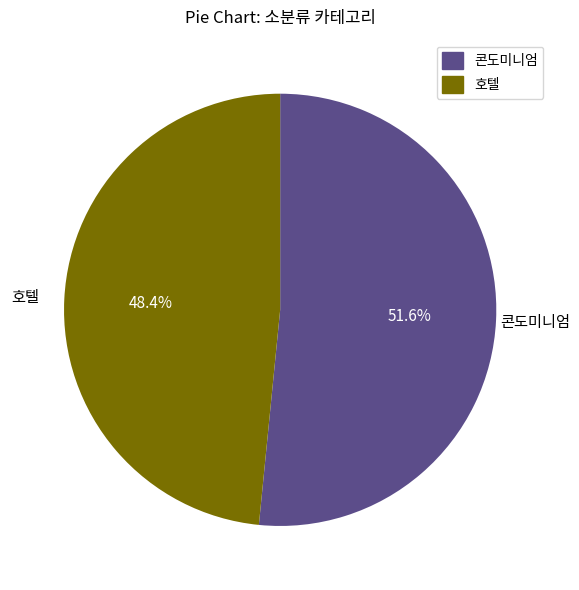

Combined, what portion of the pie is 콘도미니엄 and 호텔?

100.0%